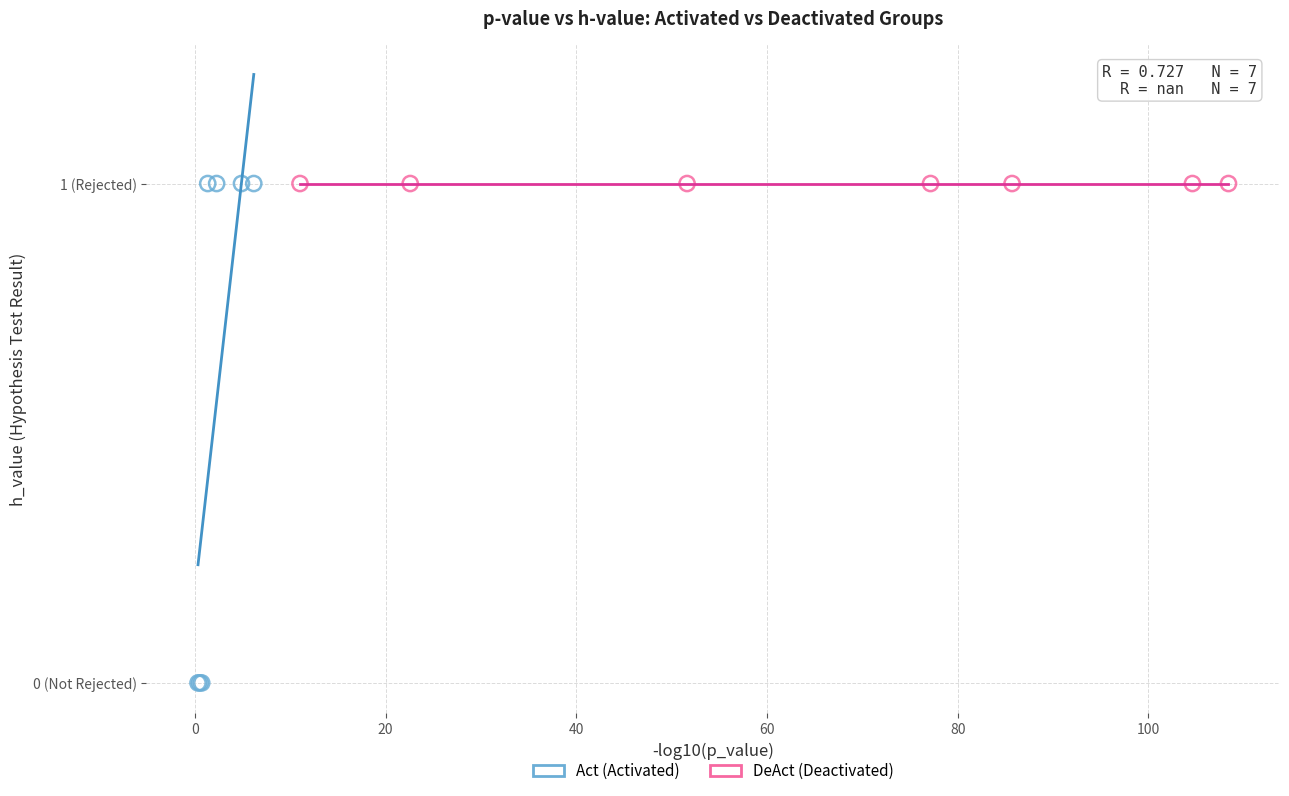

What are all the series names shown in the legend?

Act (Activated), DeAct (Deactivated)